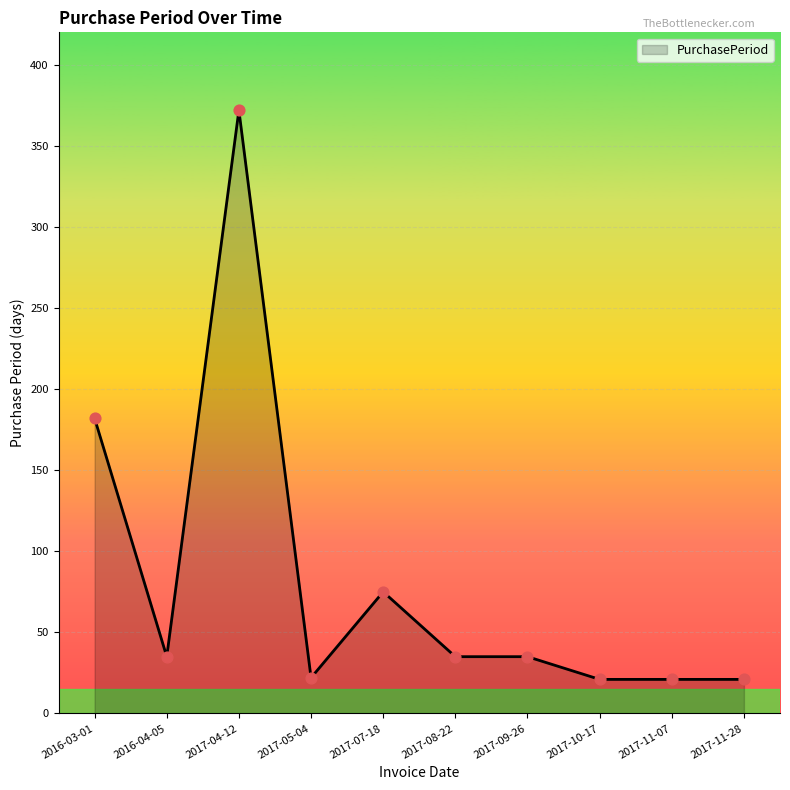

What is the ratio of the value at 2017-07-18 to the value at 2017-04-12?

0.2